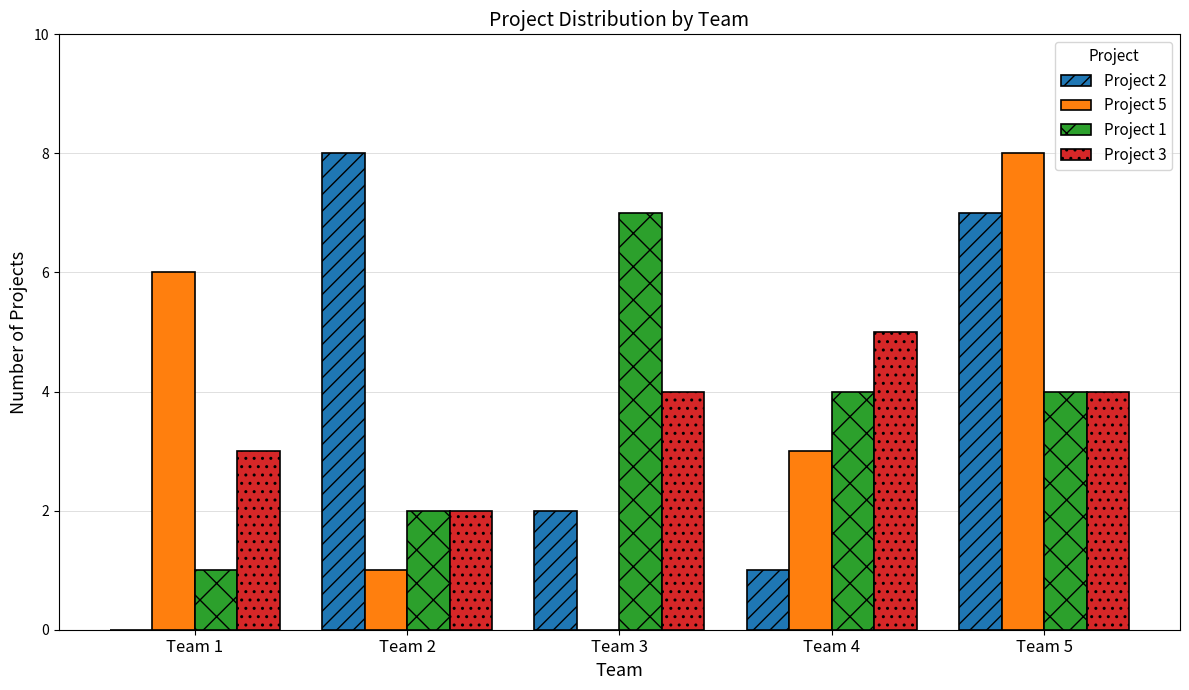

Which category has the highest value in the Project 1 series?

Team 3